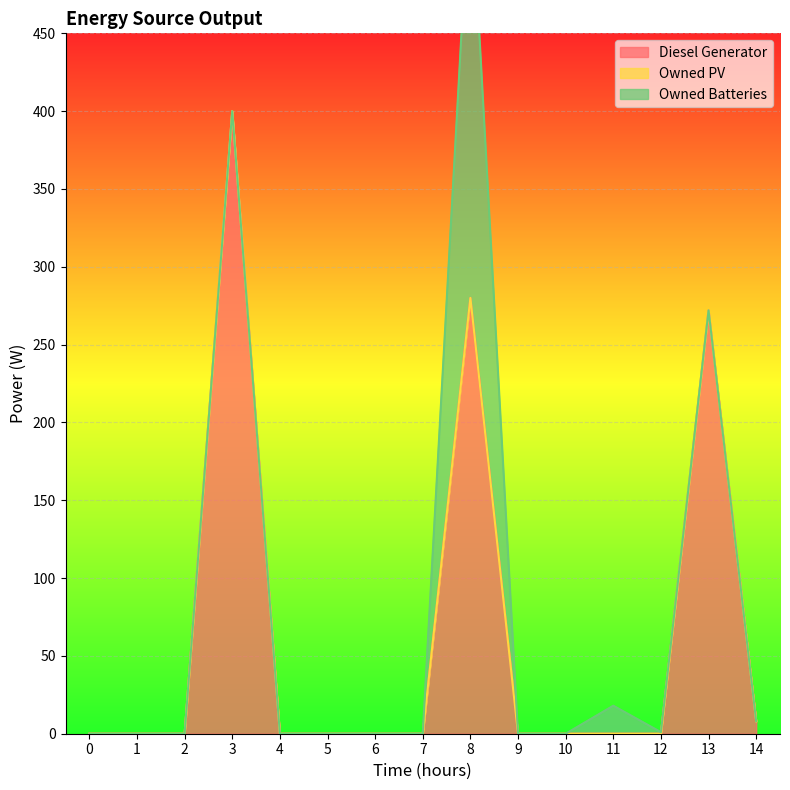

How many lines are shown in the chart?

3